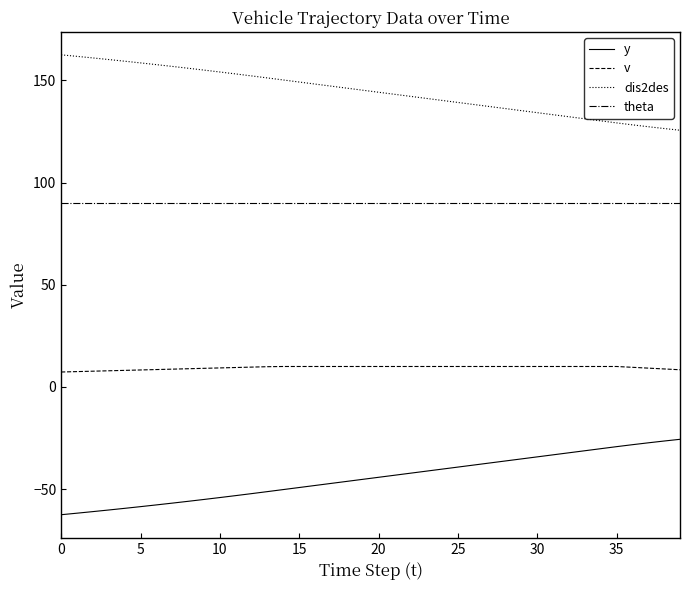

What is the average value of the dis2des series?

144.6